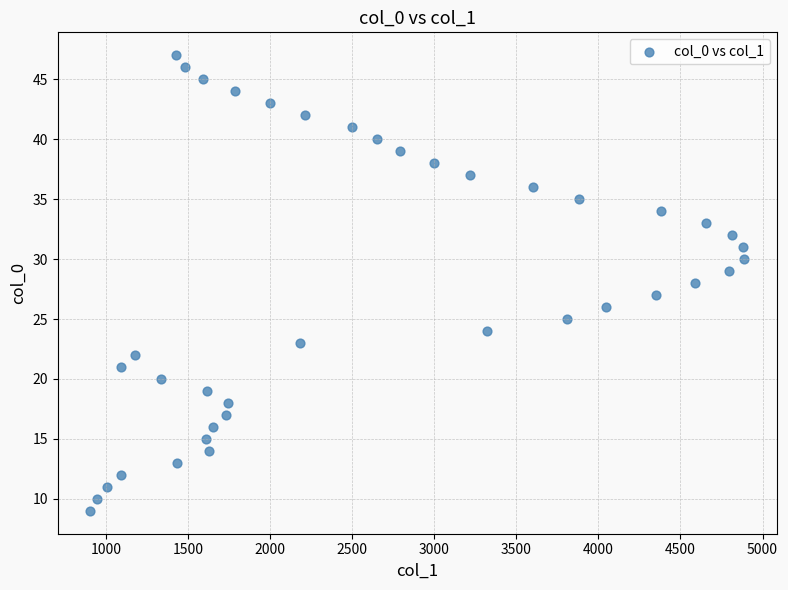

What is the range of Y values (max minus min)?

38